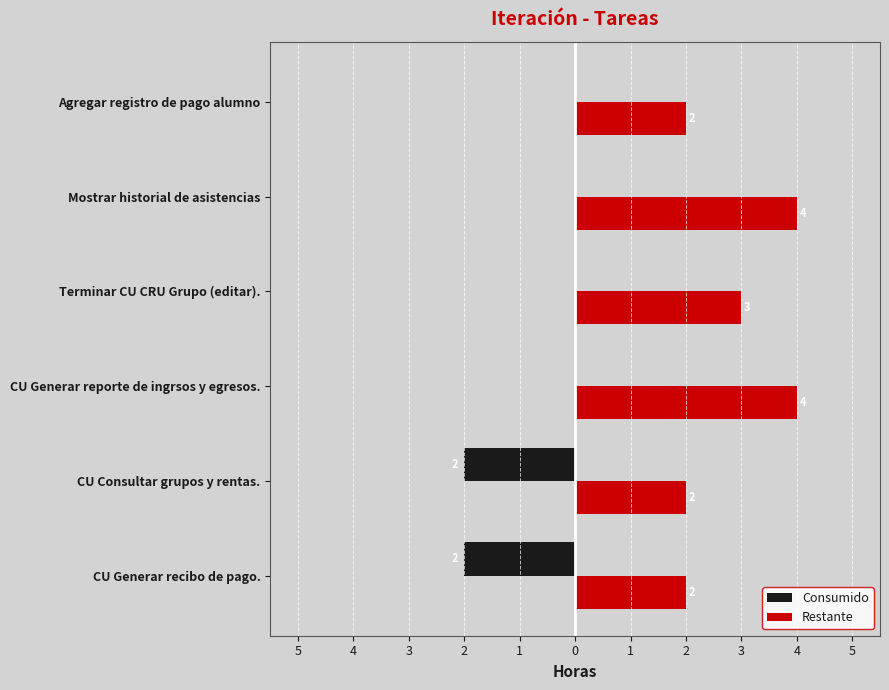

What are all the series names shown in the legend?

Consumido, Restante